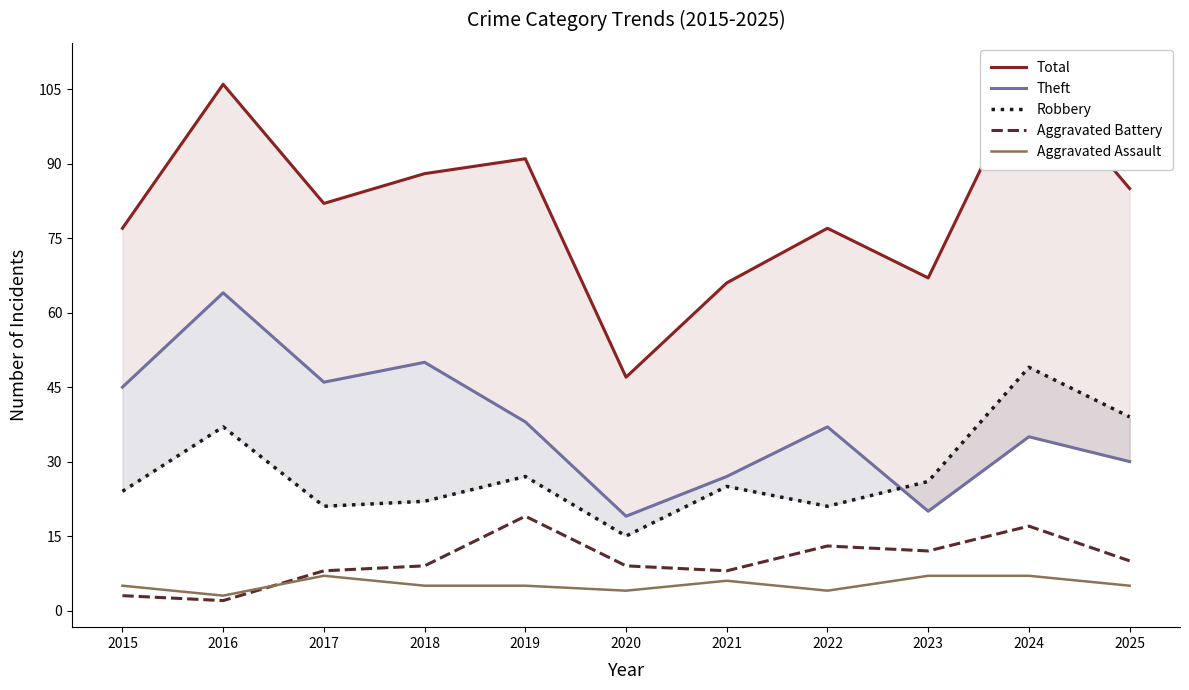

True or false: Robbery and Total cross at least once.

False